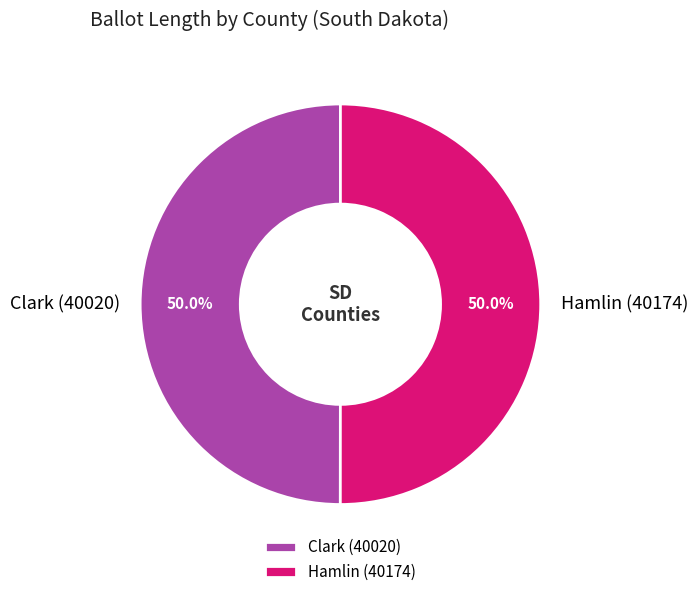

How much of the chart is everything except Clark (40020)?

50.0%